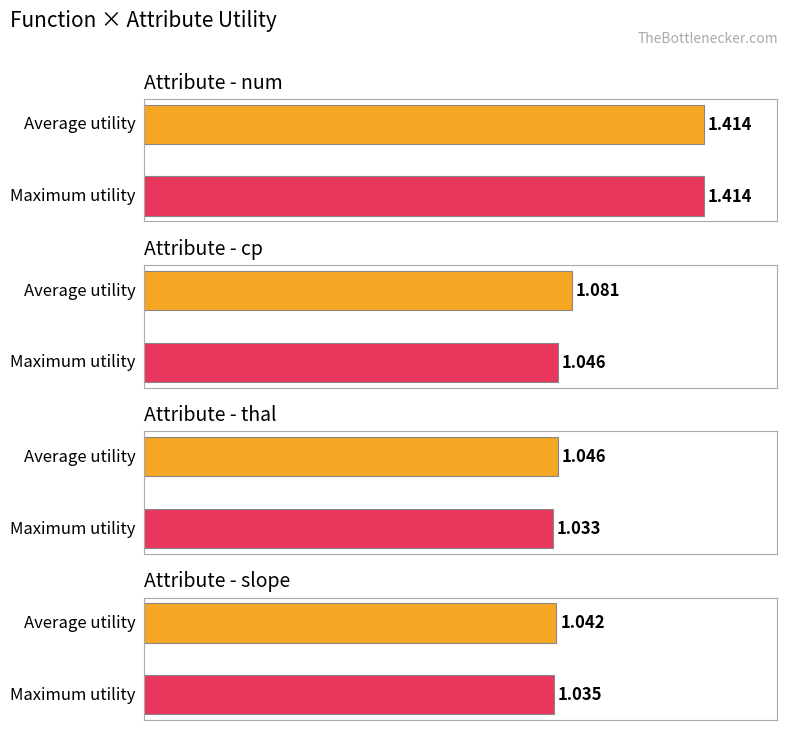

What is the sum of the avg_utility values at thal and num?

2.5